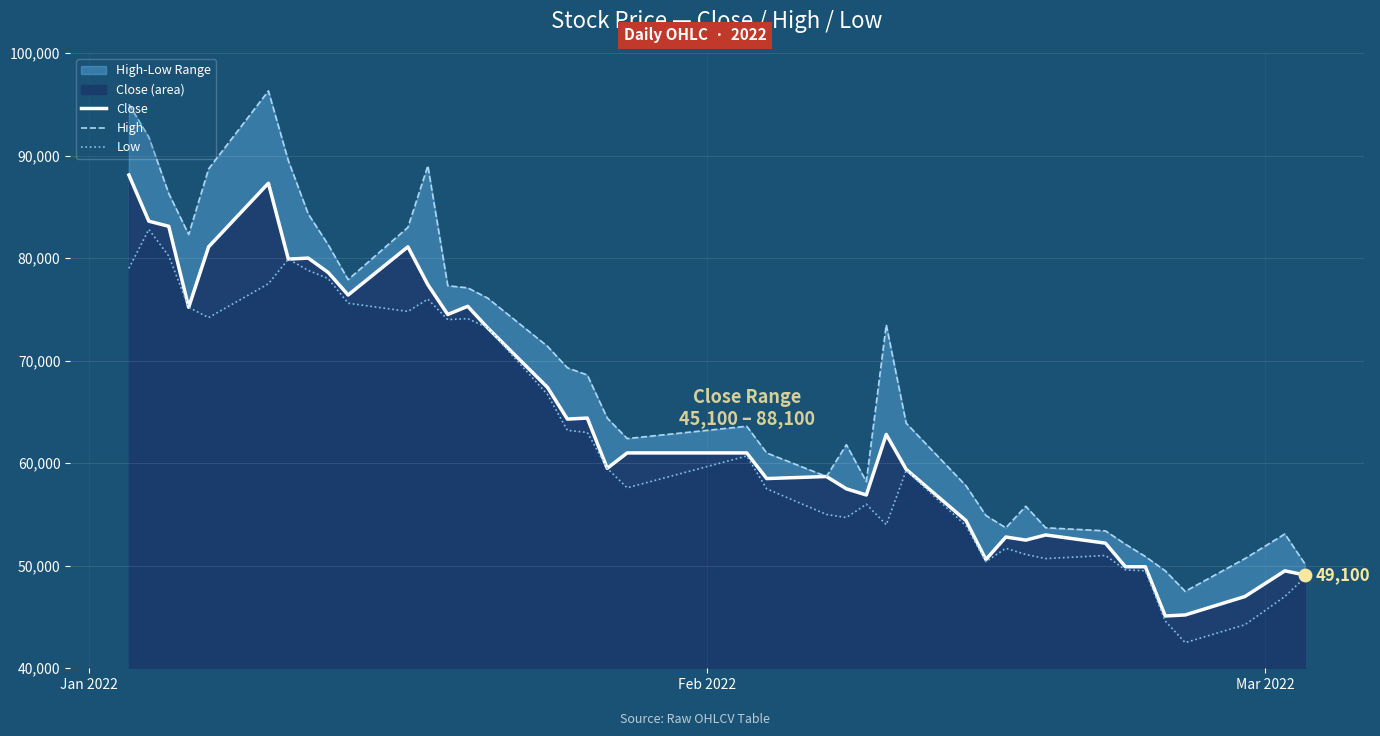

What is the highest value of the Close series?

88100